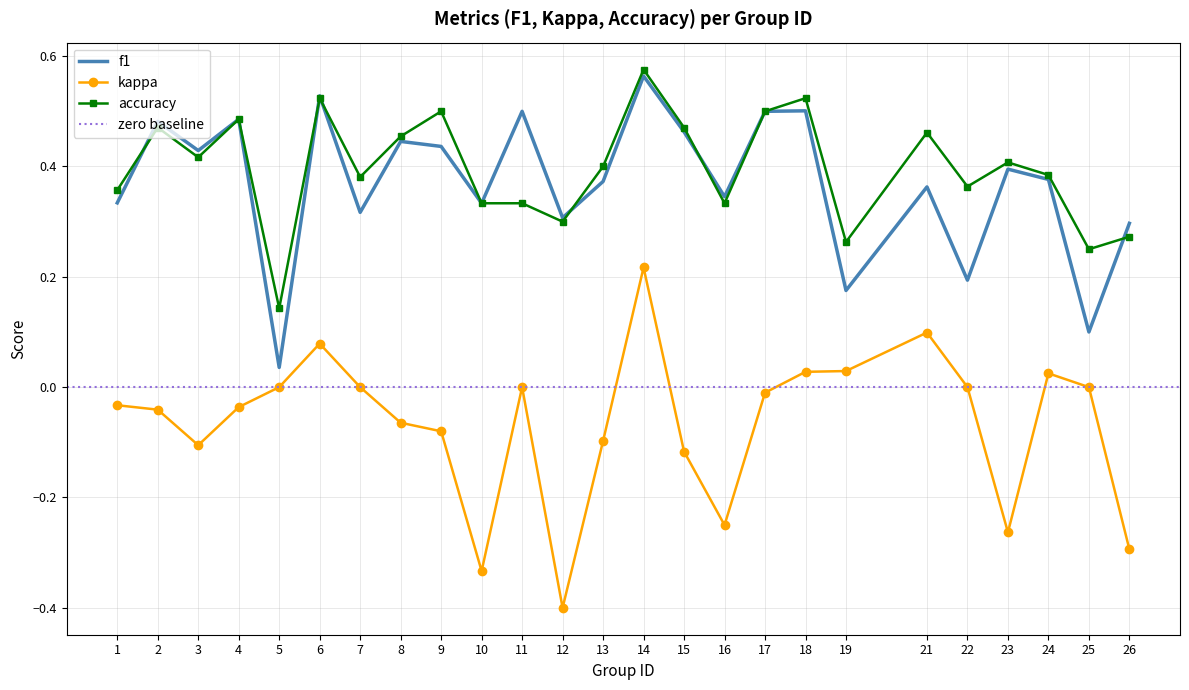

How many data points does each series have?

25